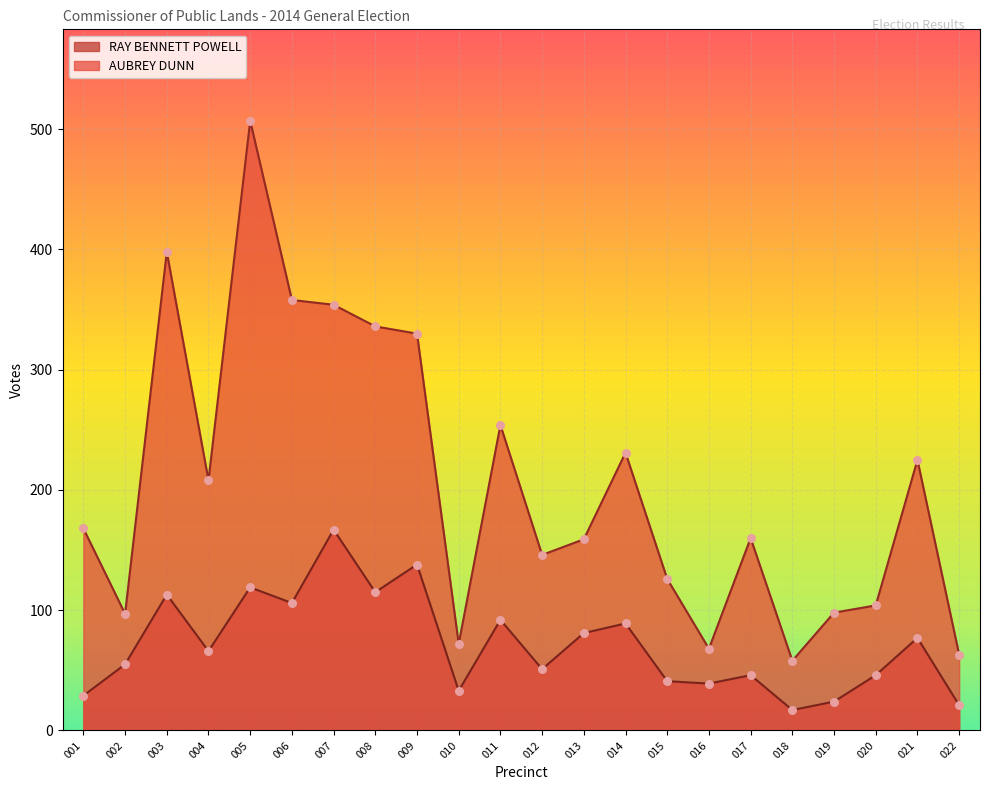

At how many categories does at least one series exceed 458?

1